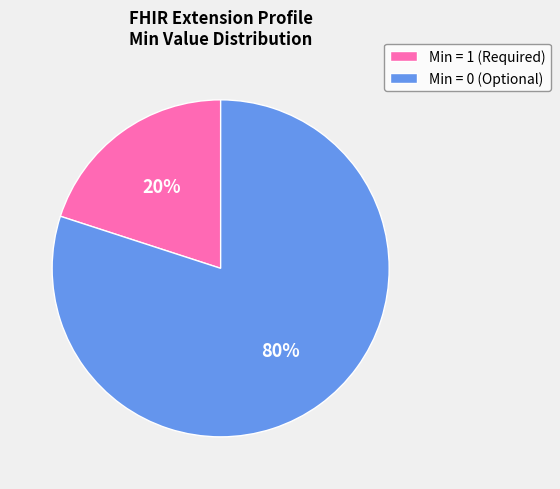

Is it true that Min = 1 (Required) is 20% of the pie?

True